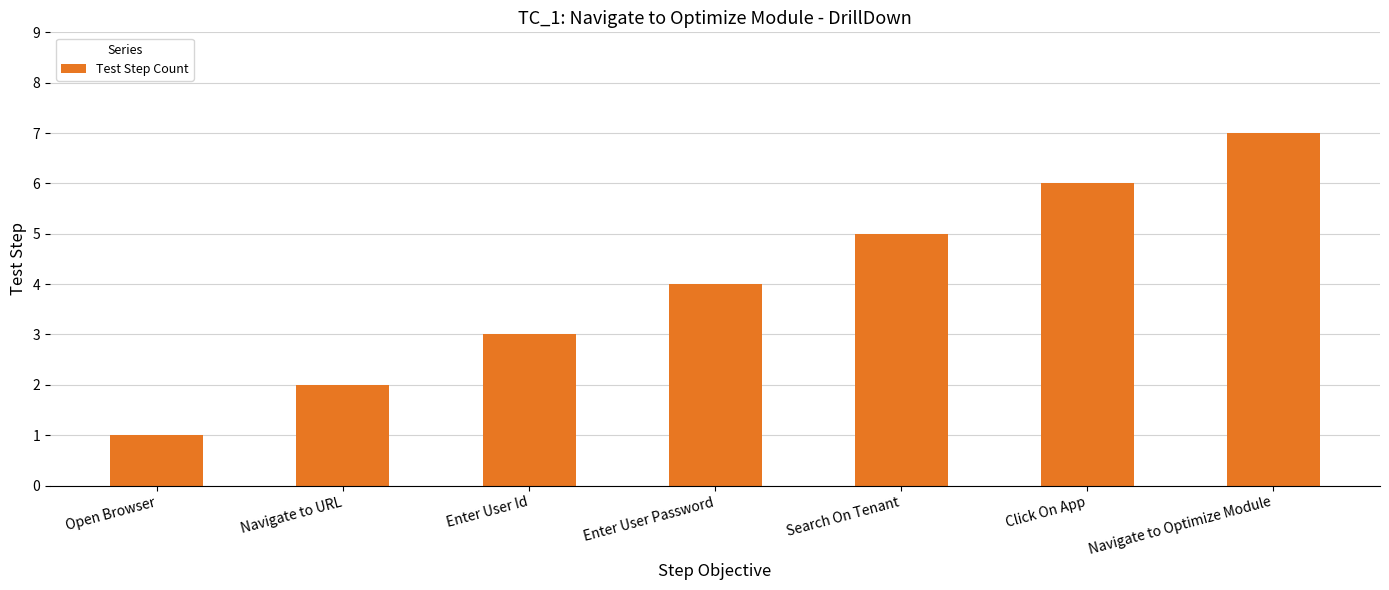

What is the difference between the maximum and minimum values?

6